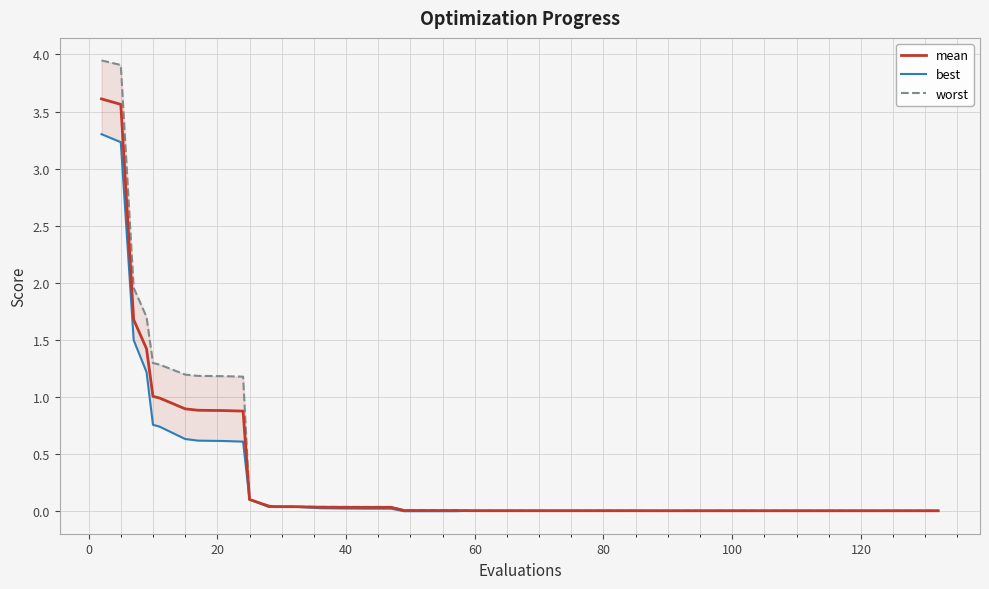

What is the average value of the best series?

0.3